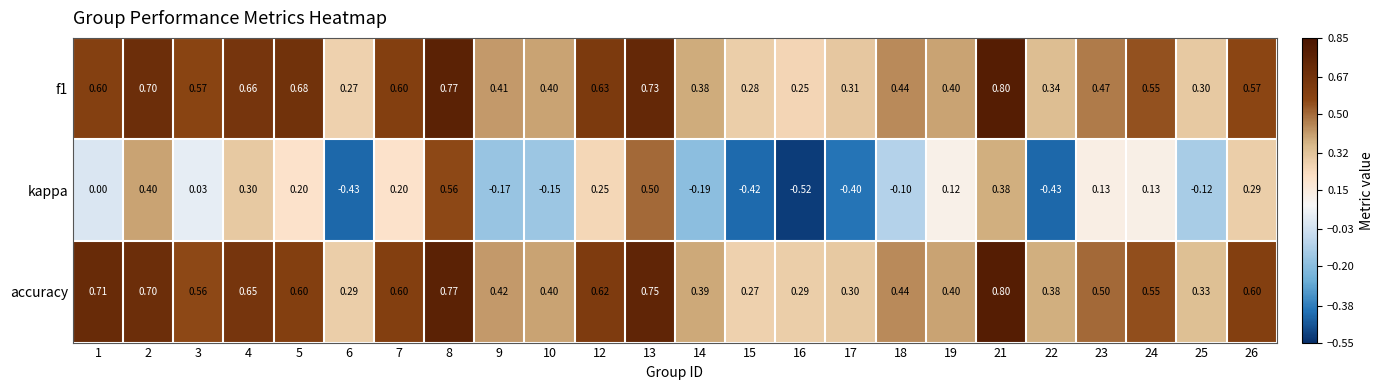

Which series changed the most between 2 and 8?

kappa